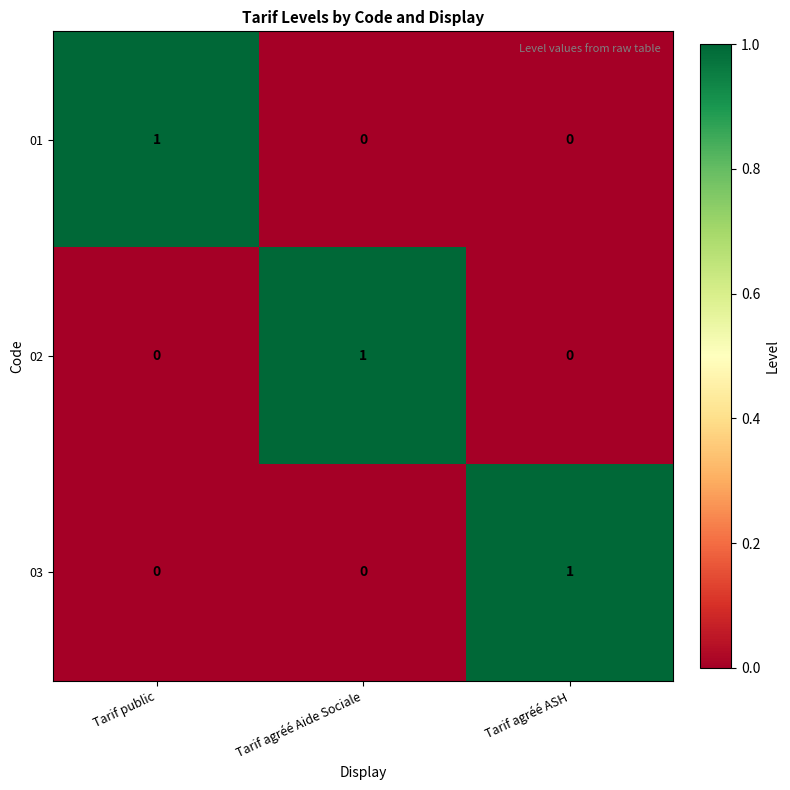

At how many categories does at least one series exceed 0?

3